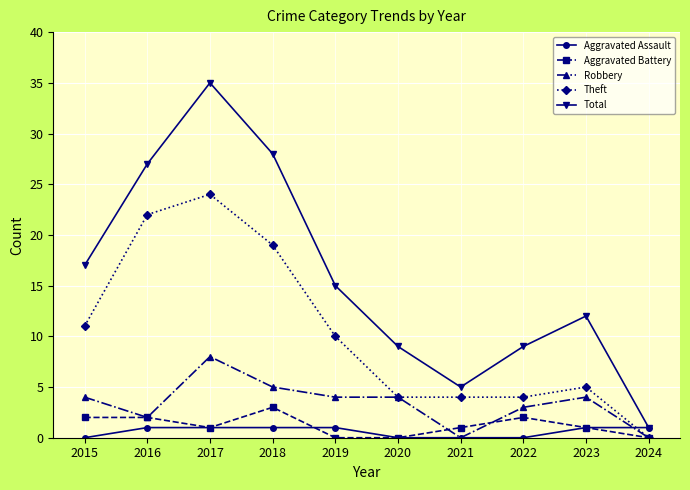

At which label does Theft first exceed 10?

2015